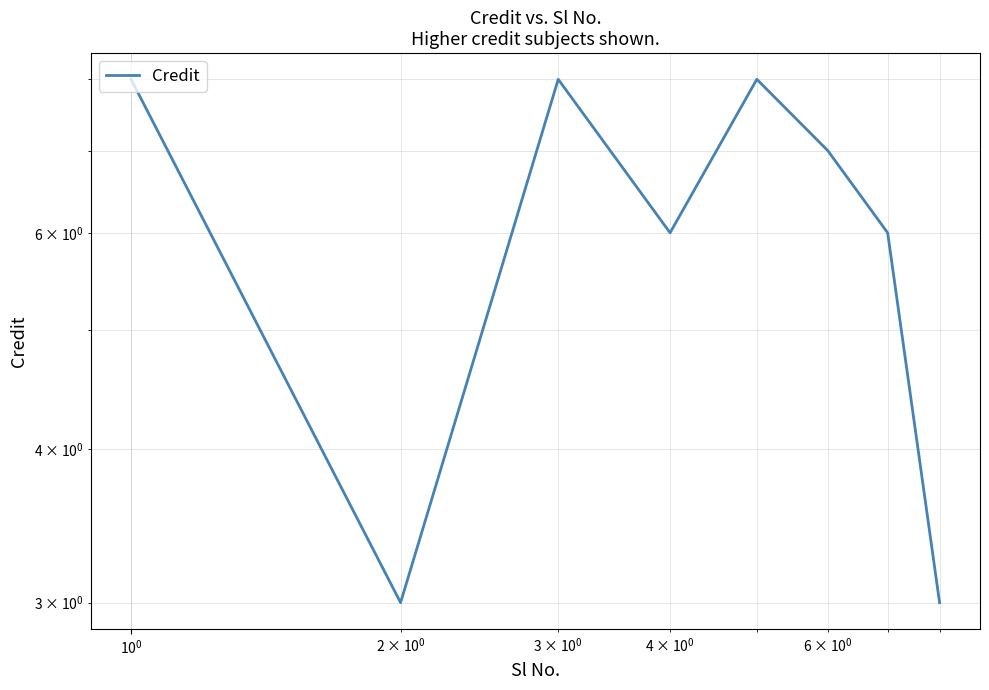

Reading right to left, list all the values displayed in this chart.

3	6	7	8	6	8	3	8